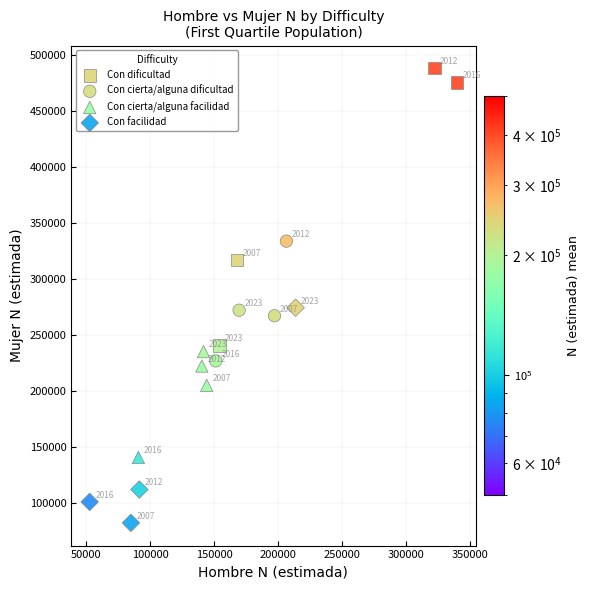

Which series contains the highest Y value?

Con dificultad